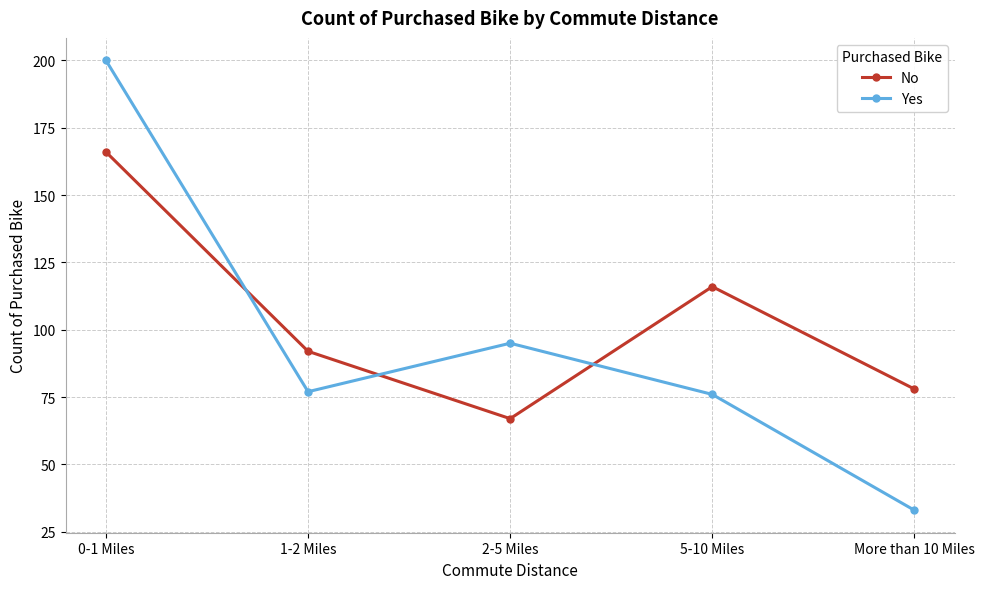

How many distinct data groups are displayed?

2